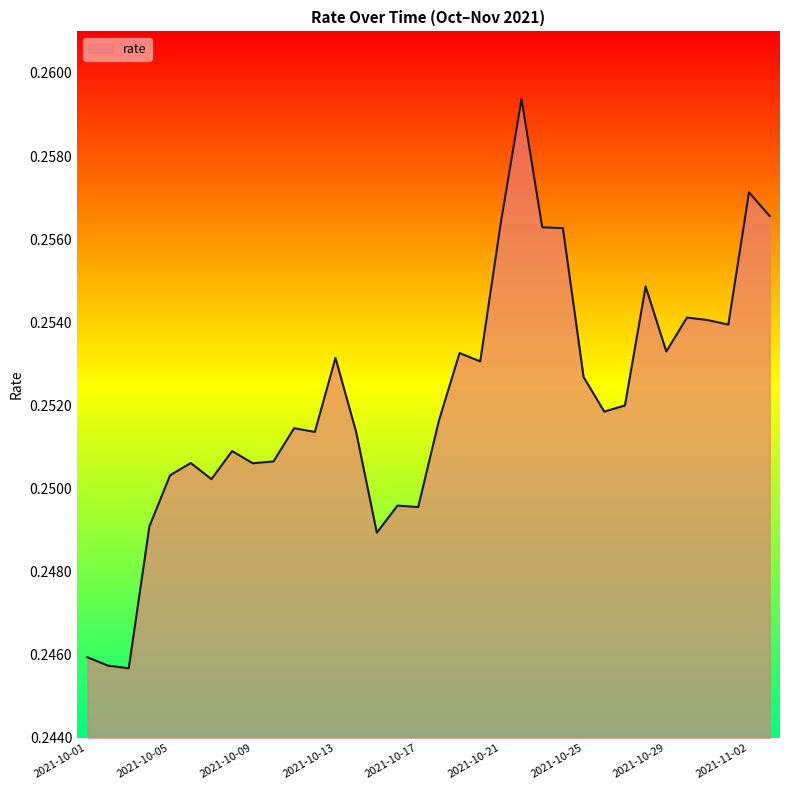

What is the maximum value shown in the chart?

0.3